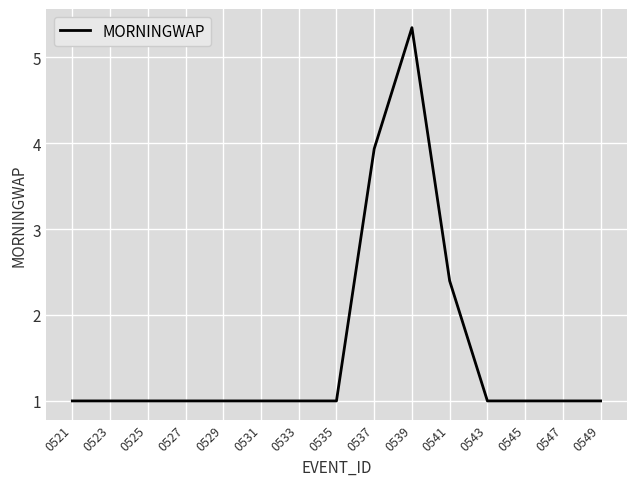

What is the change in value from 0523 to 0539?

+4.3